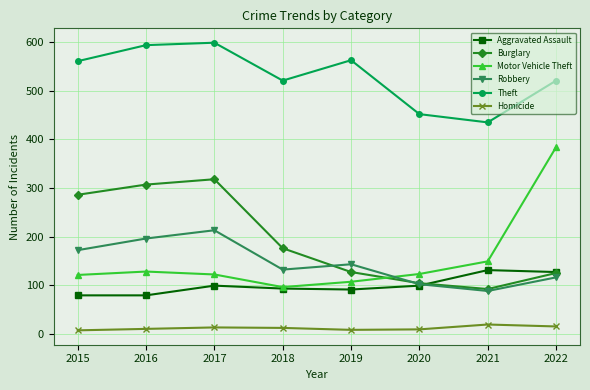

What is the lowest value of the Theft series?

435